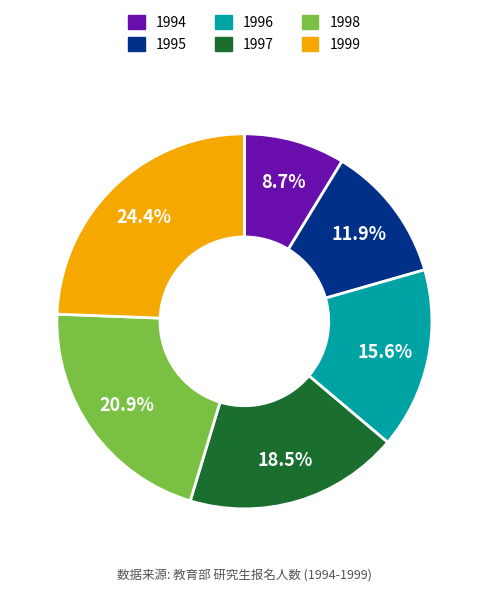

Which category has the biggest portion of the pie?

1999